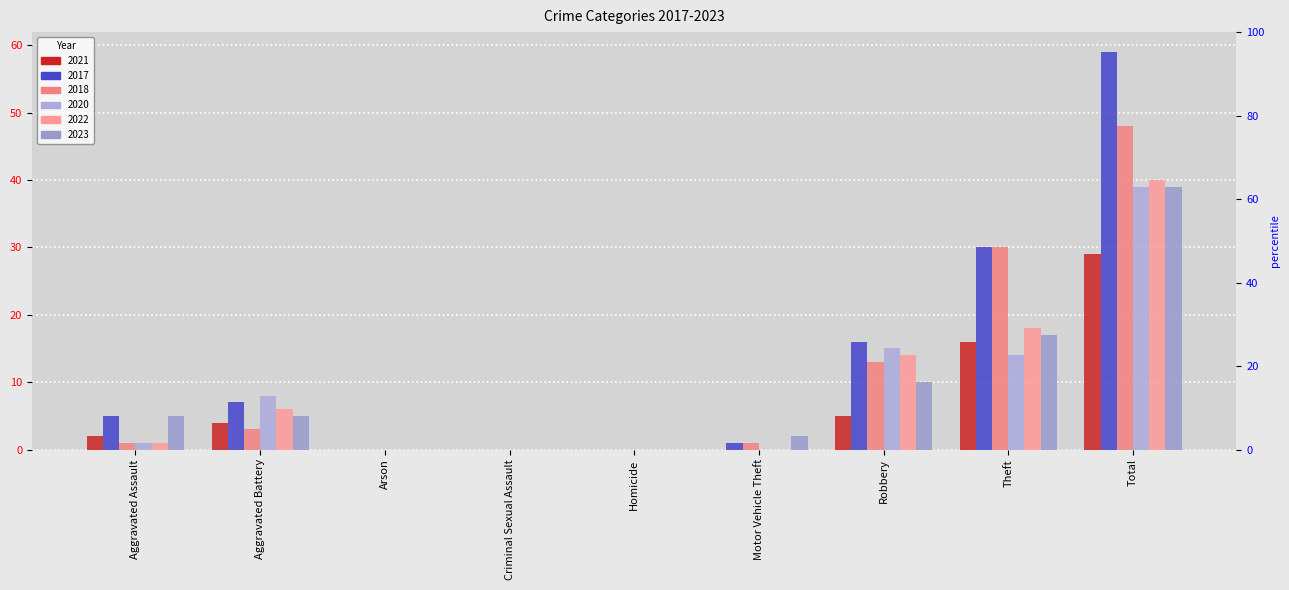

Which series has the largest total across all categories?

2017